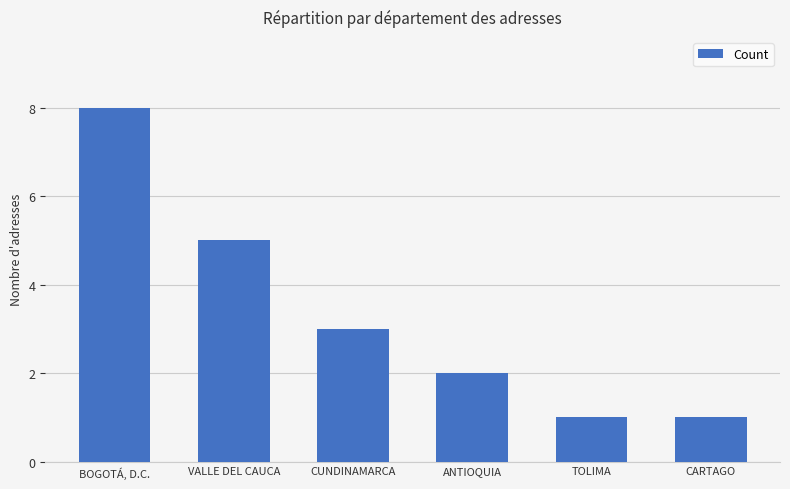

Does the chart contain any negative values?

No